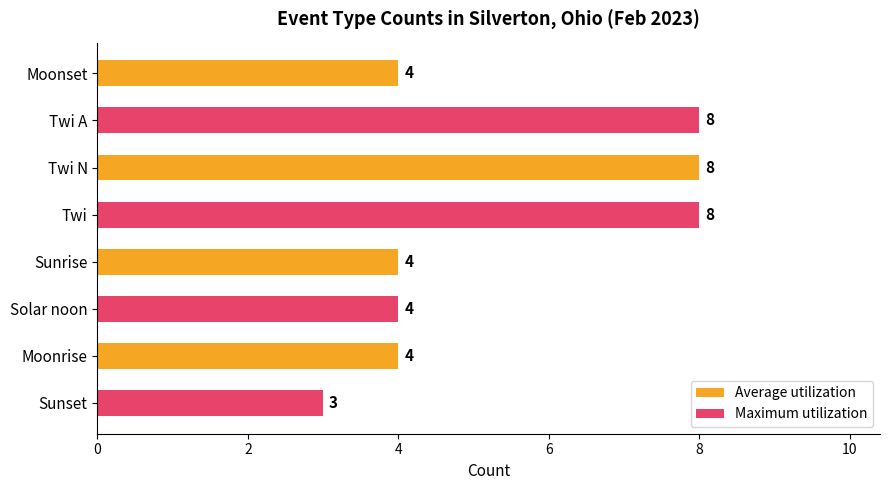

Reading top to bottom, list all the values displayed in this chart.

4	8	8	8	4	4	4	3